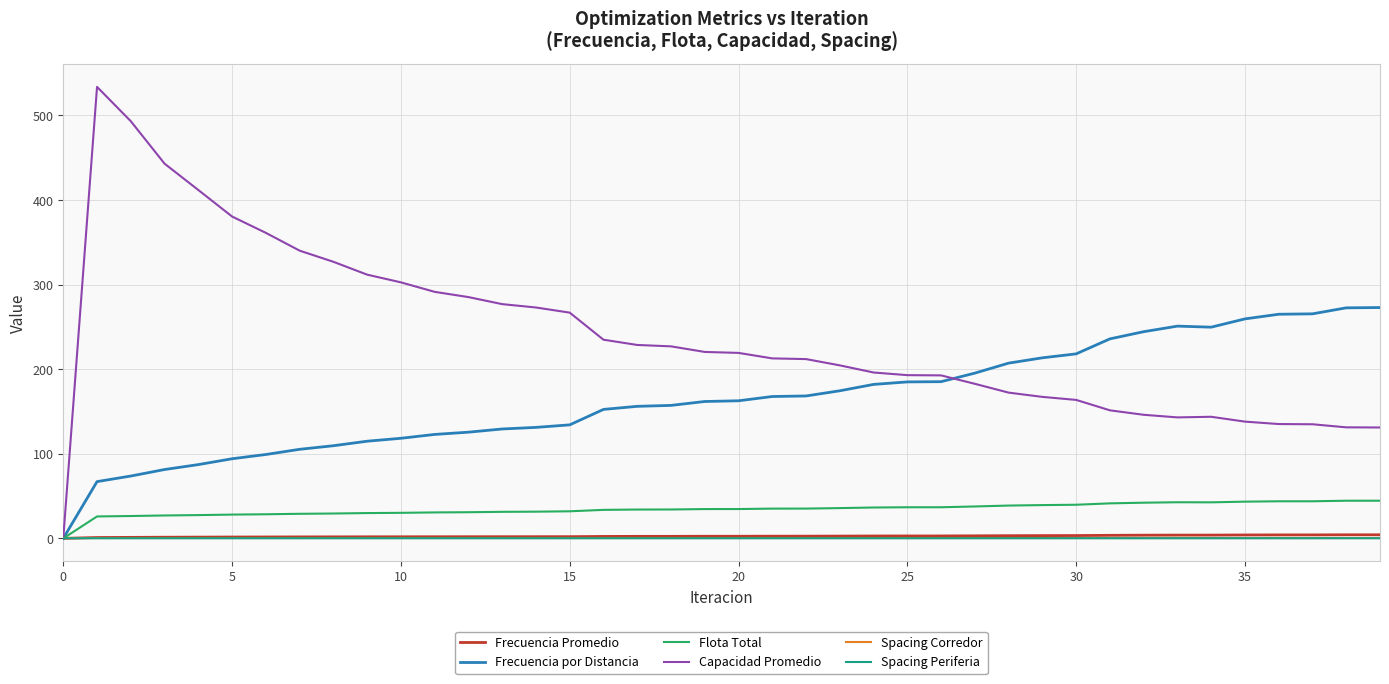

Which series has the largest total across all categories?

Capacidad Promedio